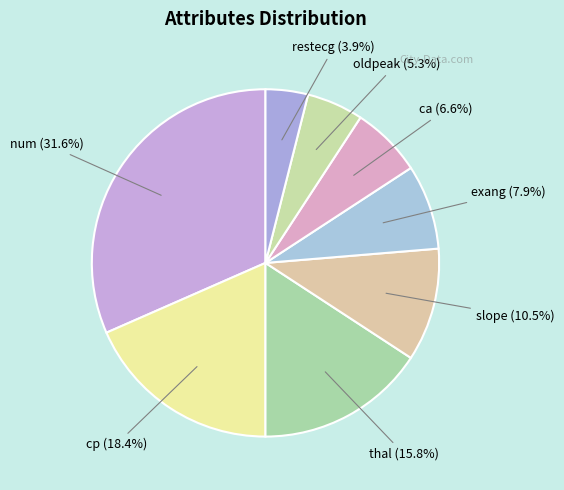

Between oldpeak and cp, which is larger?

cp